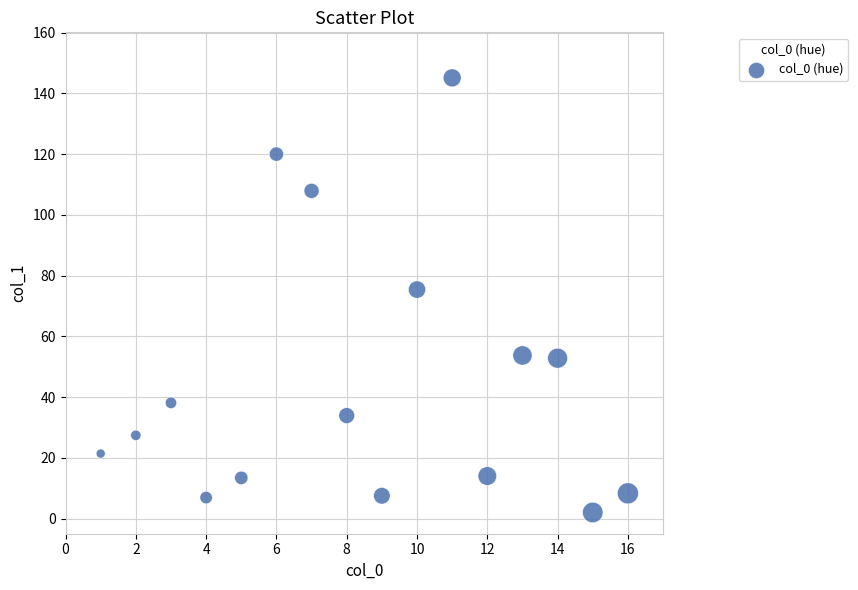

What is the range of Y values (max minus min)?

143.1